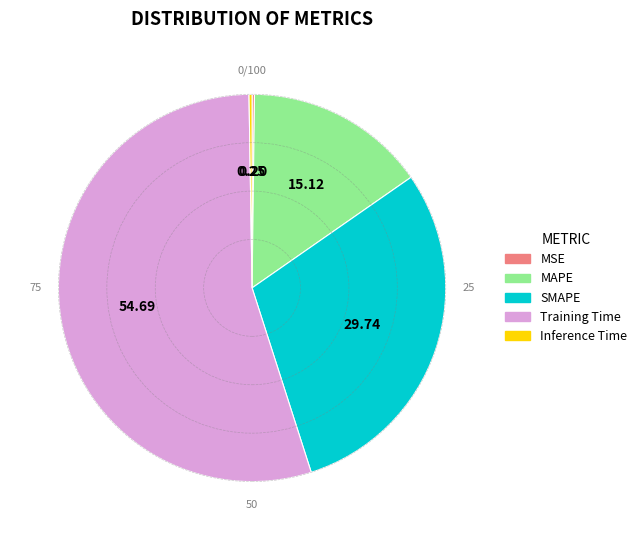

Which has a higher value, SMAPE or MAPE?

SMAPE